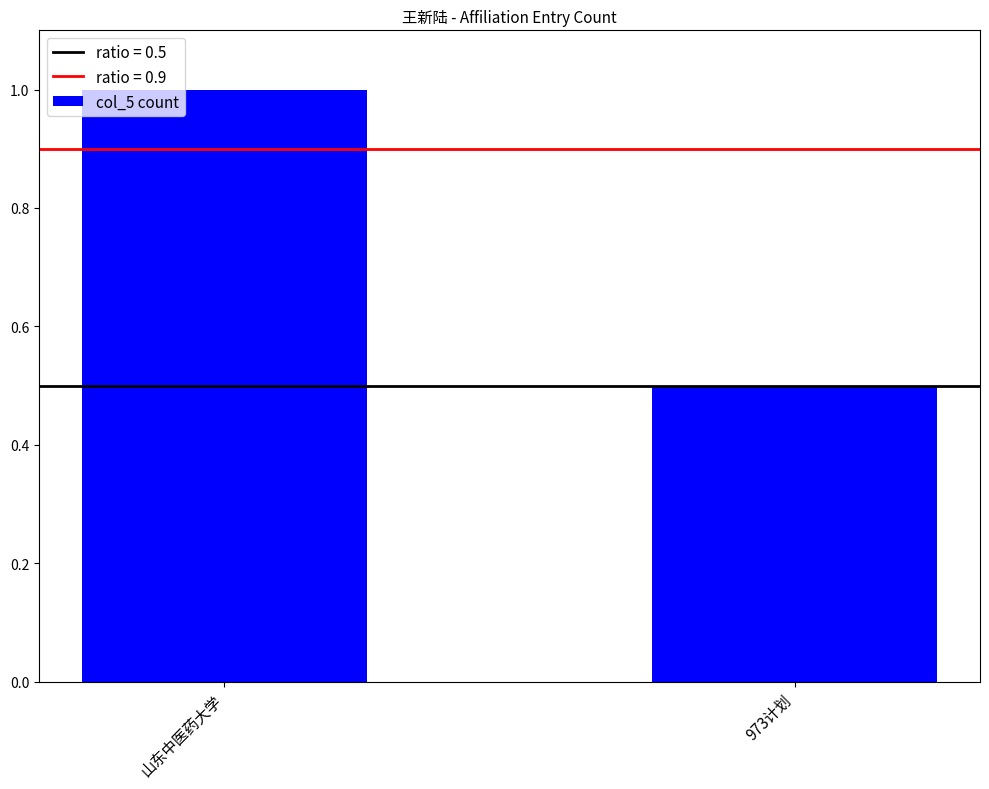

Reading left to right, transcribe all the data shown in this chart.

山东中医药大学=1.0	973计划=0.5